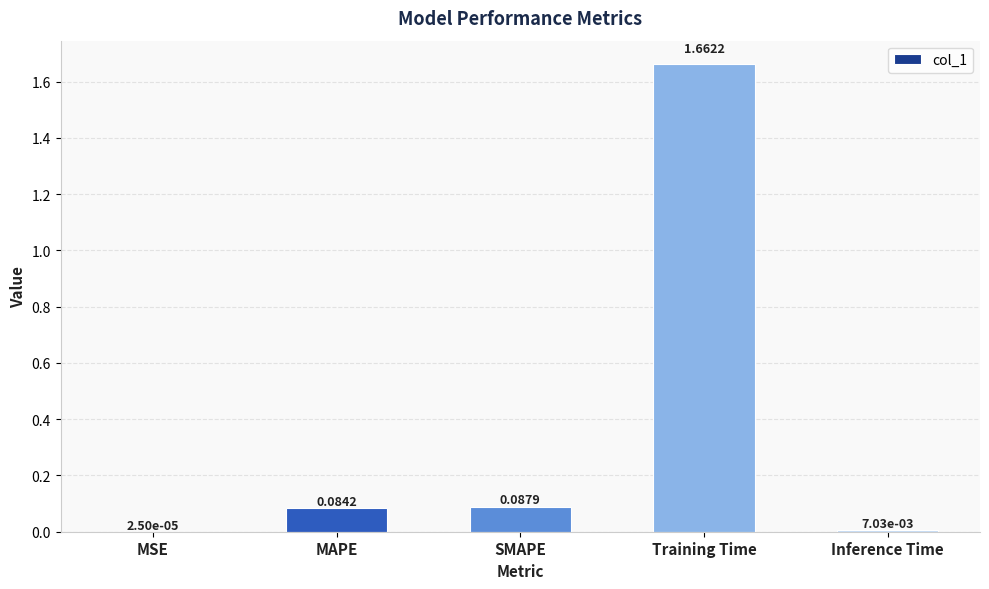

At which category does the chart reach its peak across all series?

Training Time